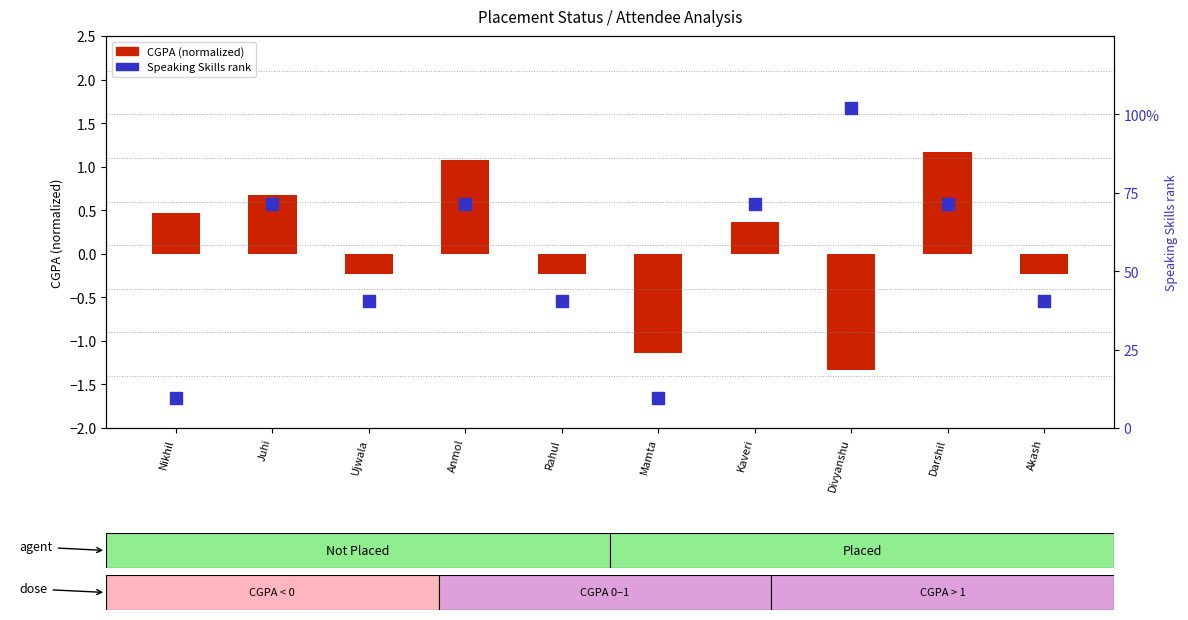

Which series contains the lowest Y value?

CGPA (normalized)